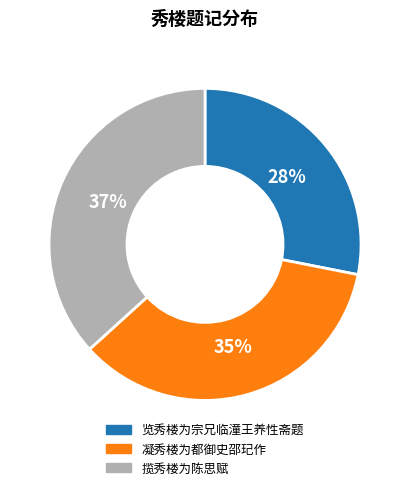

True or false: 览秀楼为宗兄临潼王养性斋题 accounts for 38% of the total.

False